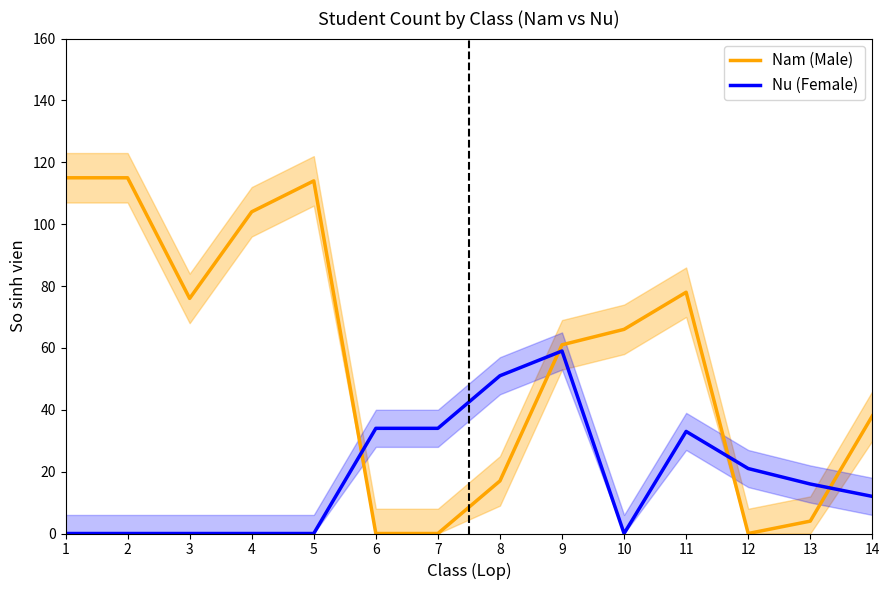

In Nu (Female), how many points are lower than both neighbors (excluding endpoints)?

1